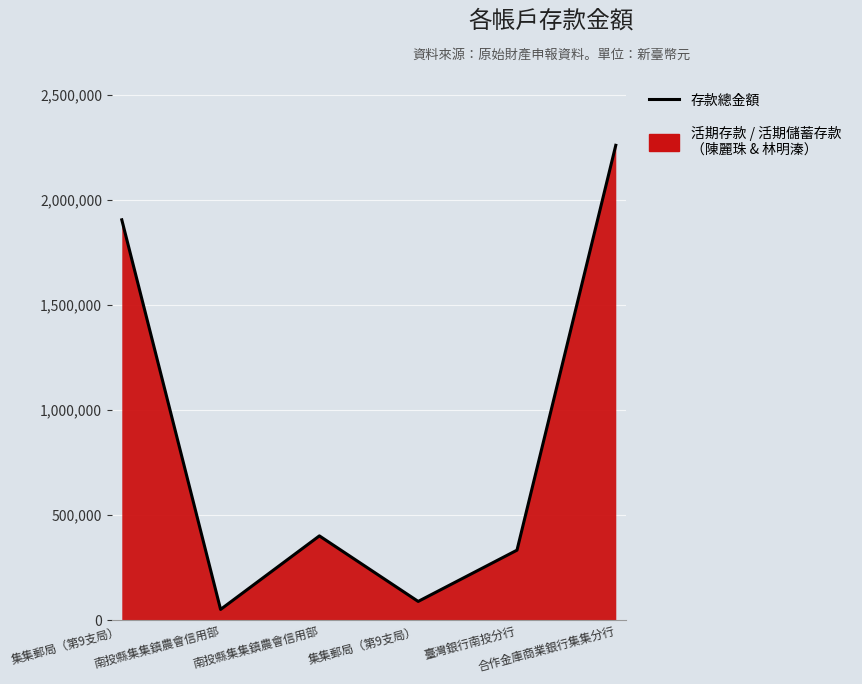

How many values are below 400921?

3